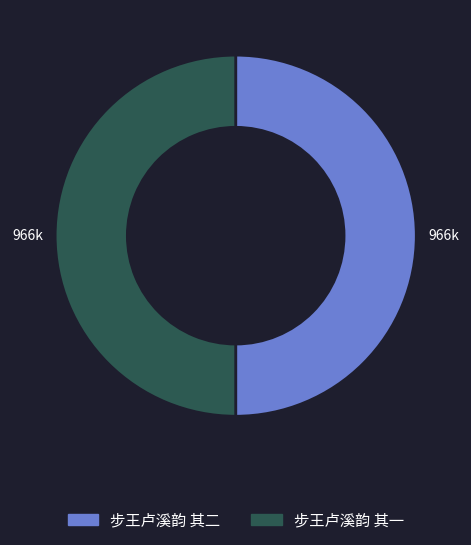

Is it true that 步王卢溪韵 其一 is 58% of the pie?

False